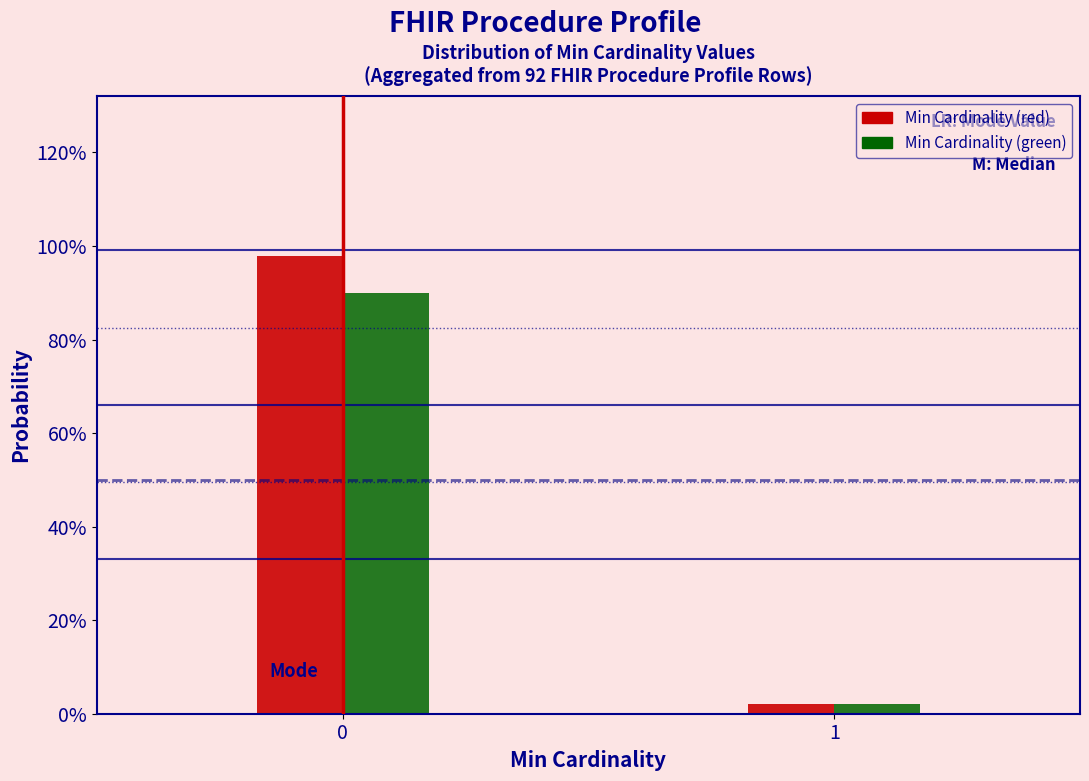

What are all the series names shown in the legend?

Min Cardinality (red), Min Cardinality (green)